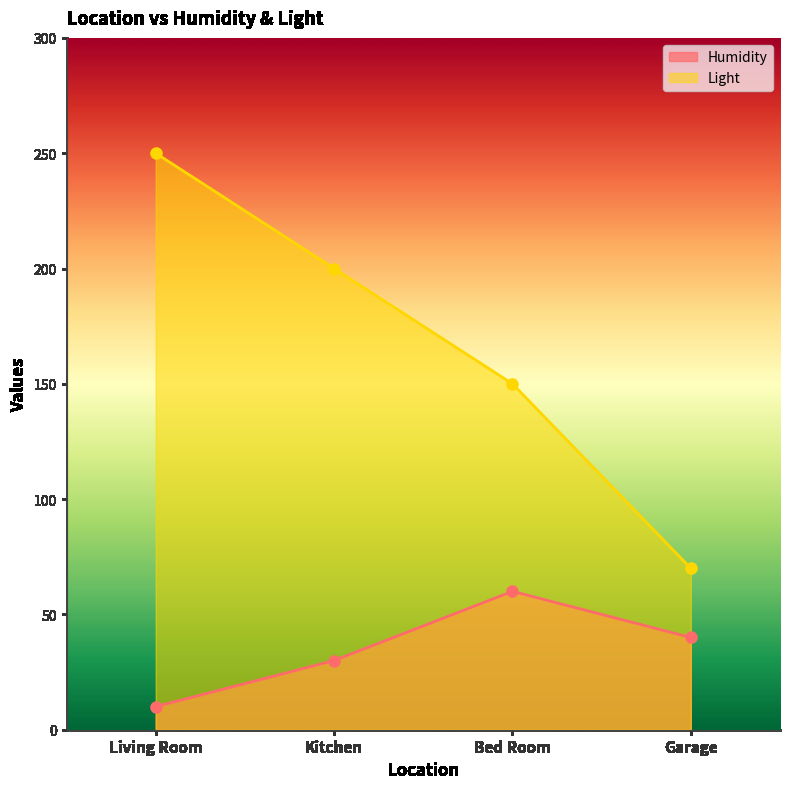

Which series has the widest spread of values?

Light